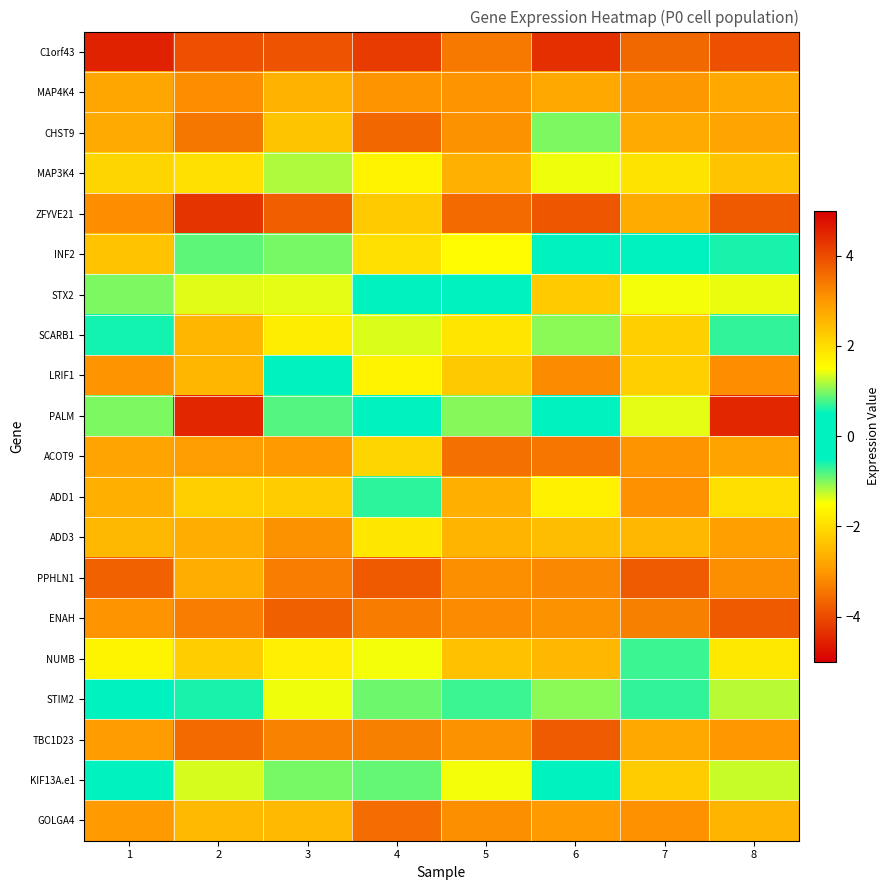

At how many categories does at least one series exceed 4?

4